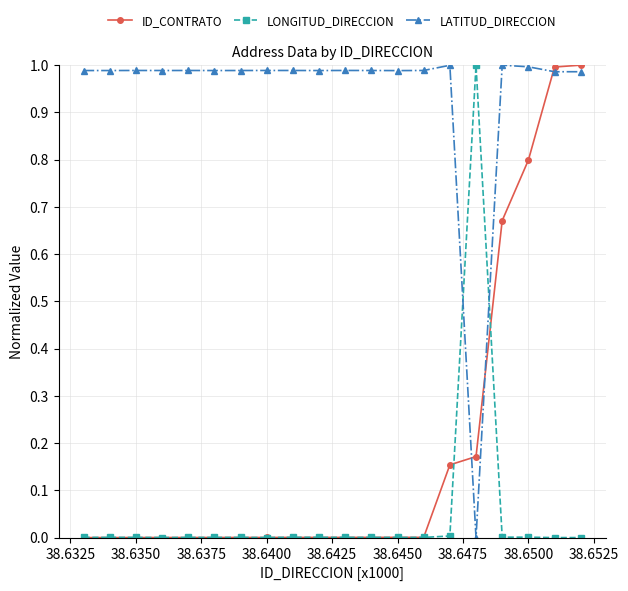

Which series has the largest total across all categories?

LATITUD_DIRECCION